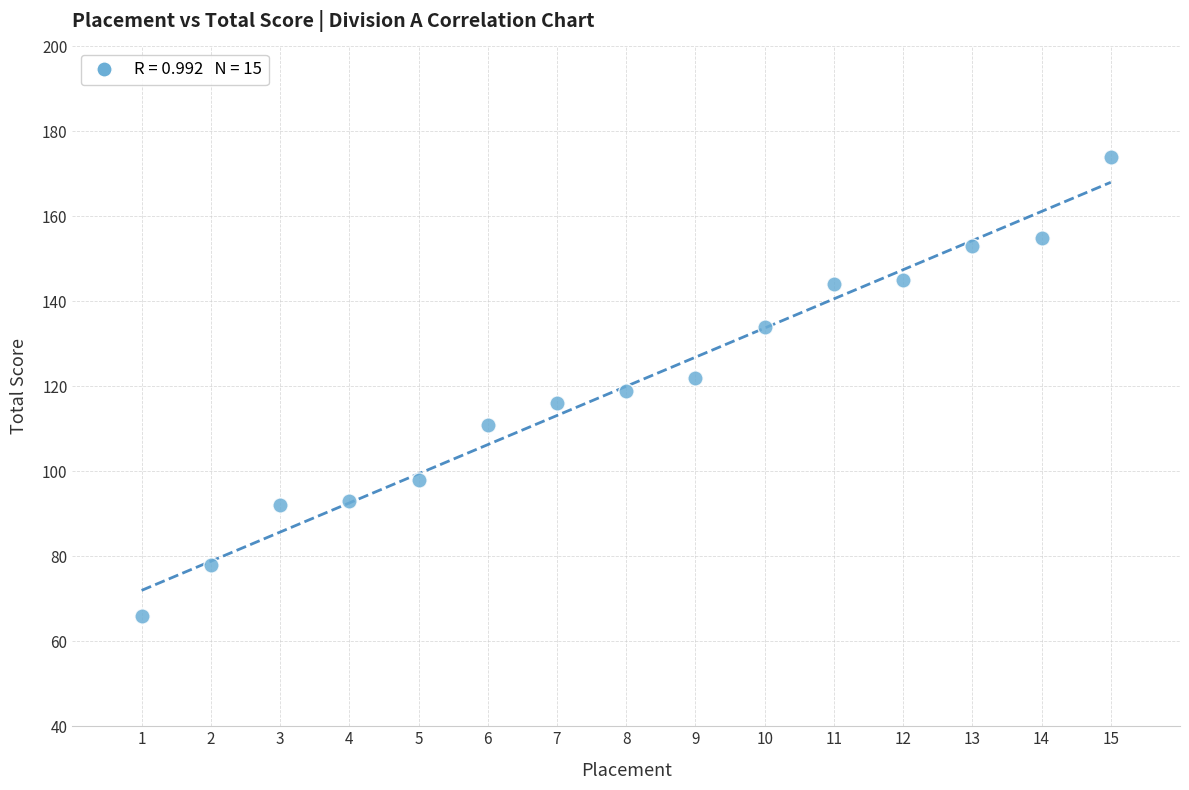

What is the range of Y values (max minus min)?

108